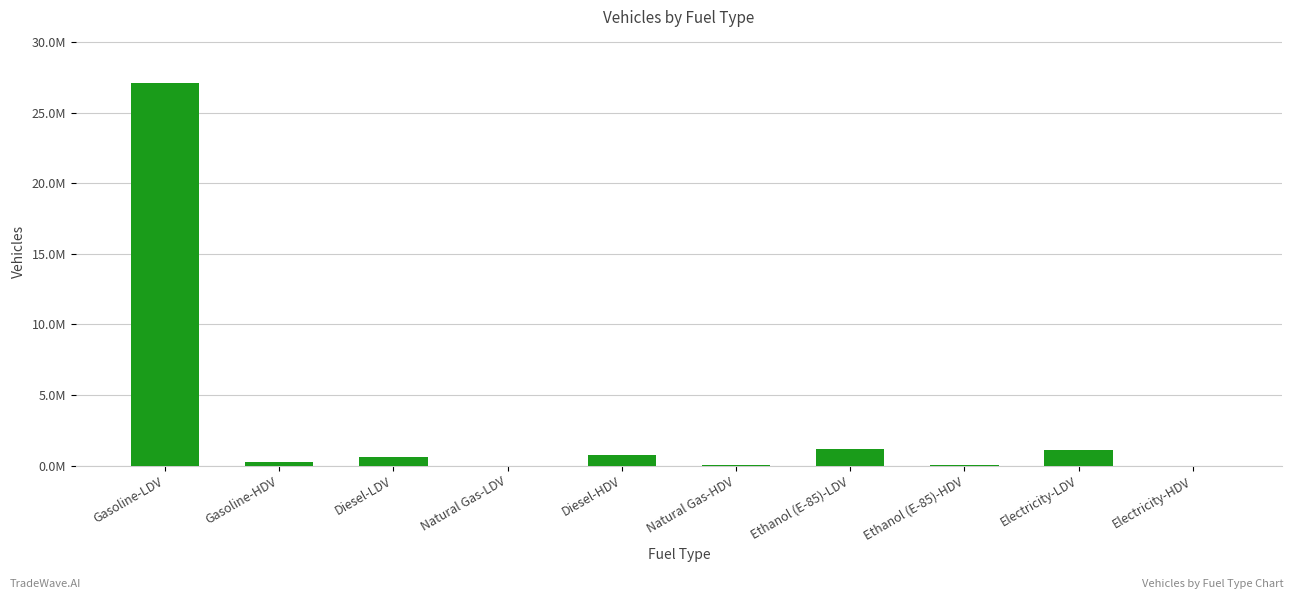

What is the difference between the maximum and minimum values?

27099245